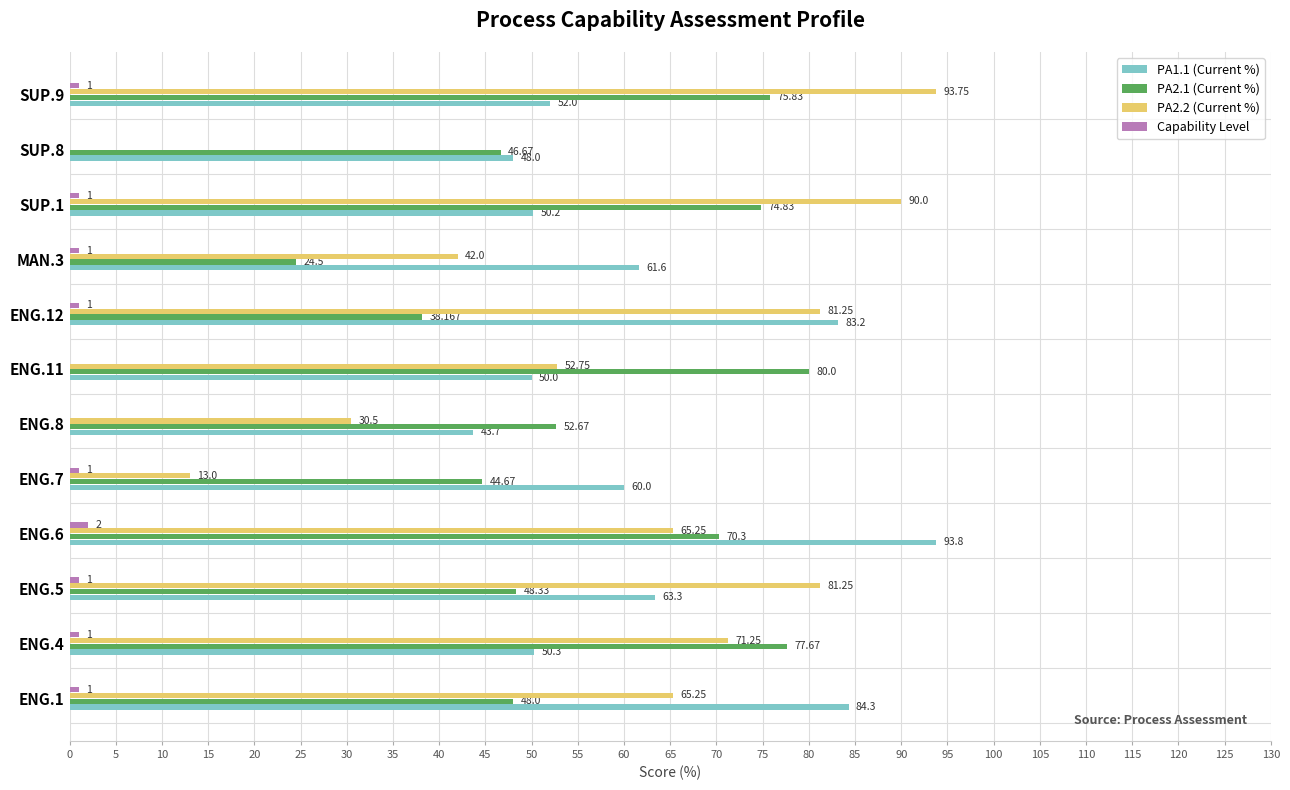

How many distinct data groups are displayed?

4